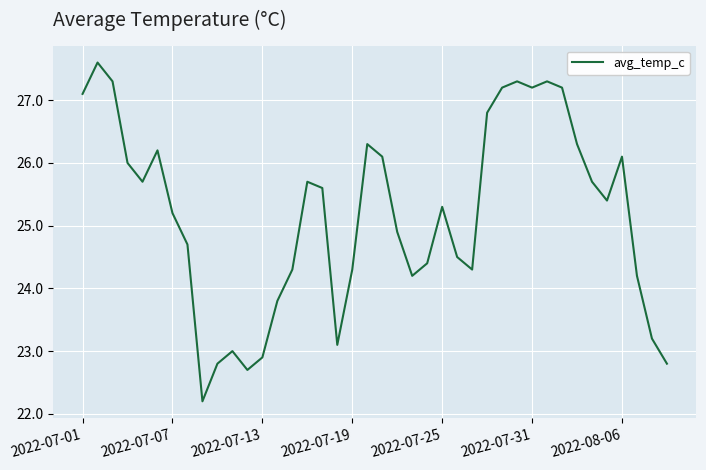

What is the sum of all values?

1006.9